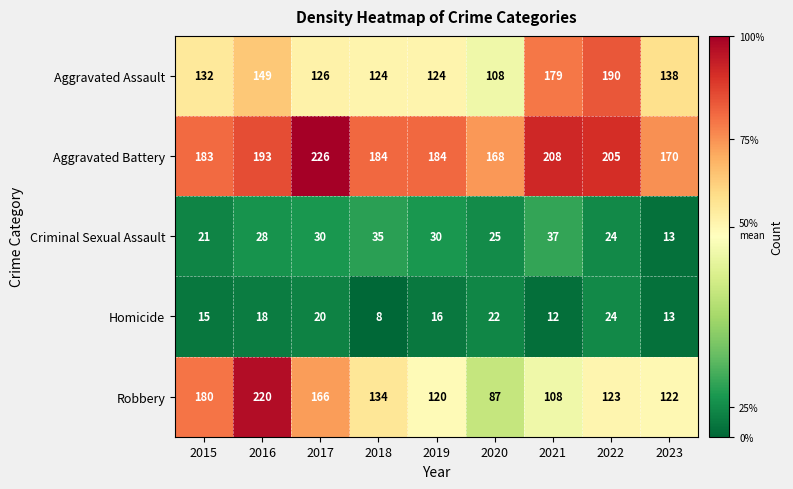

What is the difference between the highest and lowest values at 2023?

157